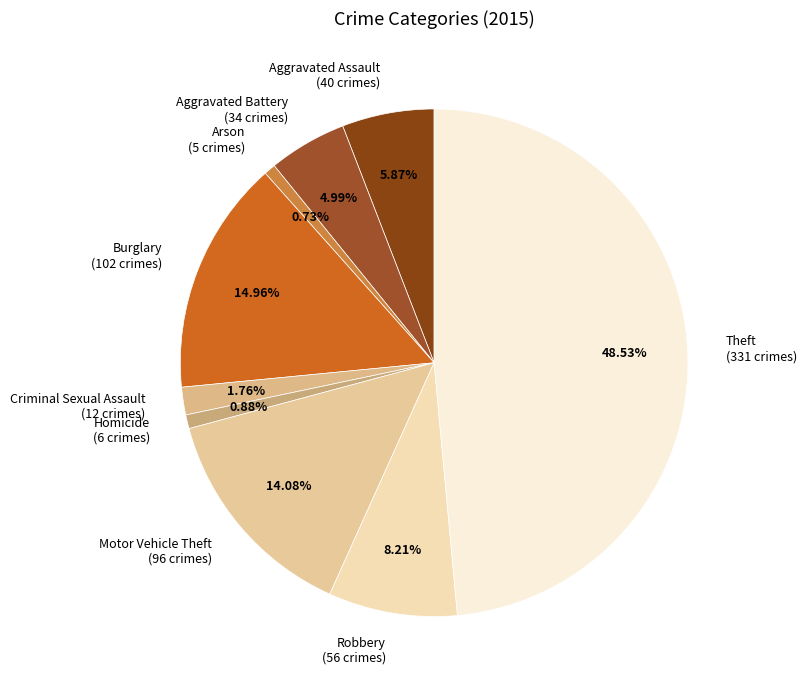

Combined, what portion of the pie is Theft and Aggravated Battery?

53.5%